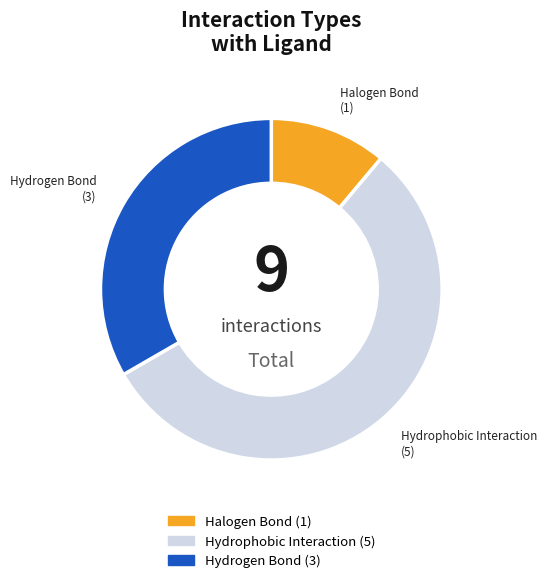

What is the smallest slice in the pie chart?

Halogen Bond